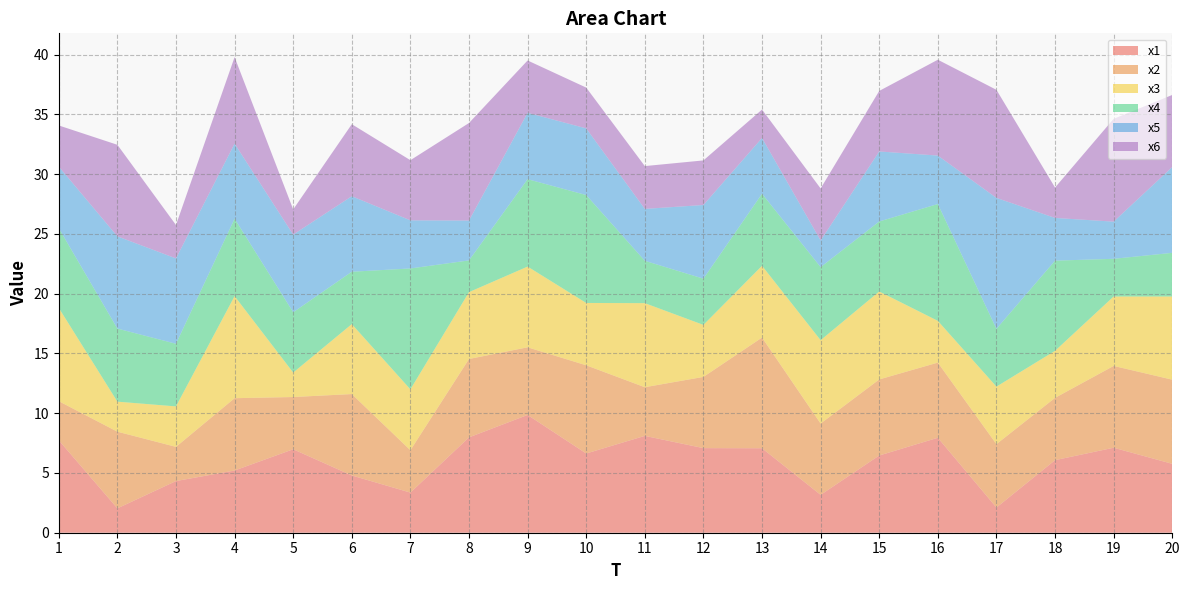

Reading left to right, transcribe all the data shown in this chart.

x1: 7.7	2.0	4.3	5.2	7.0	4.8	3.4	8.0	9.9	6.6	8.1	7.1	7.1	3.2	6.5	7.9	2.1	6.1	7.1	5.8
x2: 3.3	6.4	2.9	6.1	4.4	6.8	3.5	6.6	5.7	7.4	4.1	6.0	9.3	6.0	6.4	6.3	5.3	5.2	6.8	7.0
x3: 7.8	2.5	3.4	8.5	2.0	5.9	5.1	5.6	6.8	5.2	7.0	4.4	6.0	7.0	7.4	3.5	4.8	3.9	5.8	7.0
x4: 6.7	6.1	5.2	6.5	5.0	4.4	10.1	2.7	7.3	9.0	3.5	3.9	6.0	6.1	5.9	9.8	4.8	7.5	3.2	3.7
x5: 5.2	7.7	7.1	6.3	6.5	6.3	4.0	3.3	5.6	5.6	4.3	6.2	4.7	2.2	5.9	4.1	11.0	3.6	3.1	7.2
x6: 3.4	7.7	2.8	7.2	2.1	6.0	5.0	8.2	4.4	3.4	3.6	3.7	2.4	4.3	5.1	8.0	9.0	2.5	8.6	6.0